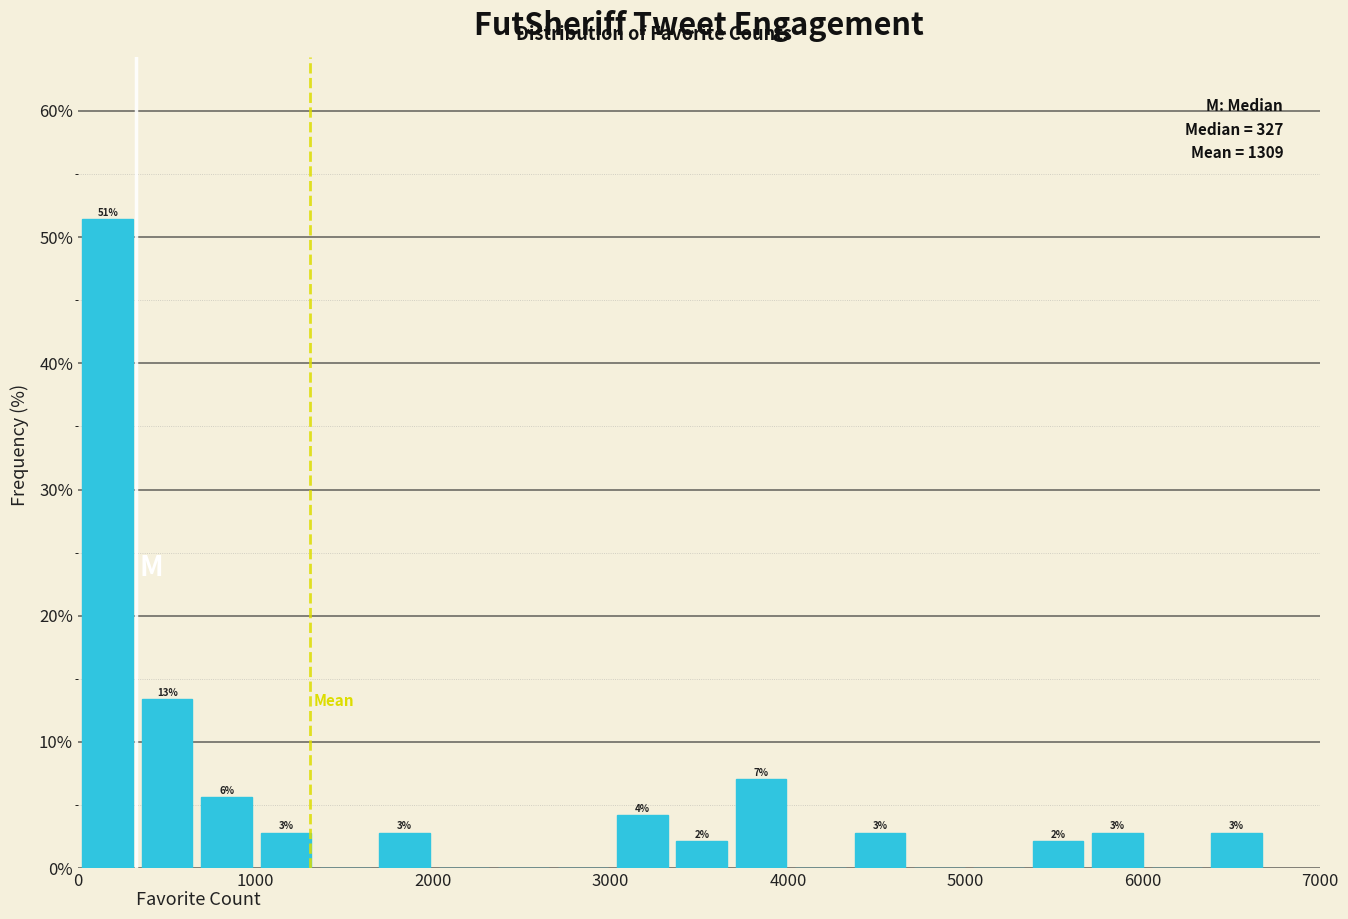

Around what value on the x-axis is the tallest bar? Give the approximate position of its centre, as read against the axis.

200